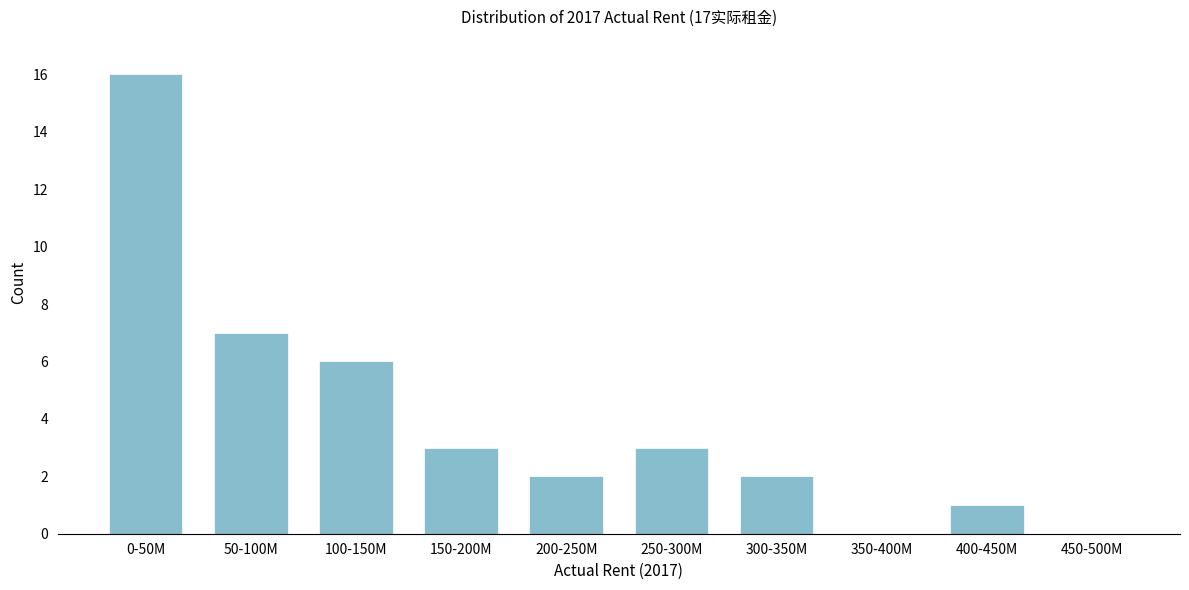

Reading right to left, extract all data points from this chart.

450-500M=0	400-450M=1	350-400M=0	300-350M=2	250-300M=3	200-250M=2	150-200M=3	100-150M=6	50-100M=7	0-50M=16